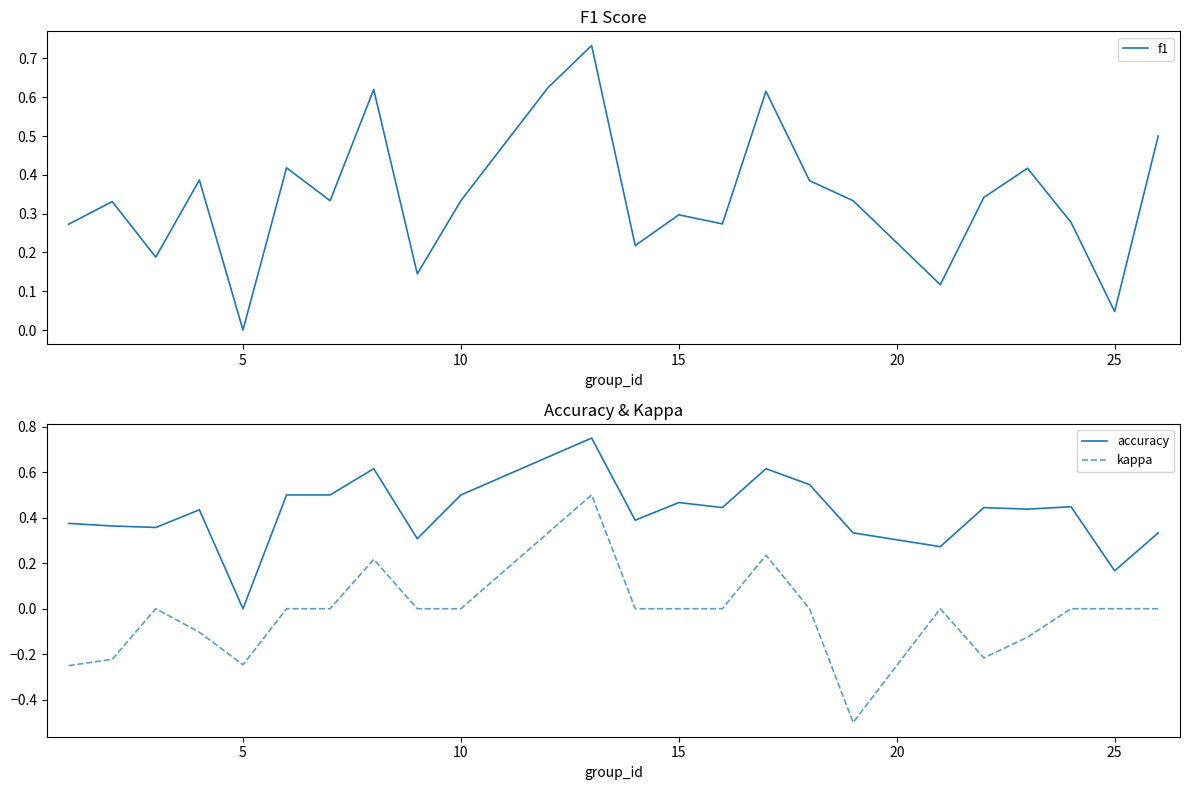

What is the lowest value of the kappa series?

-0.5